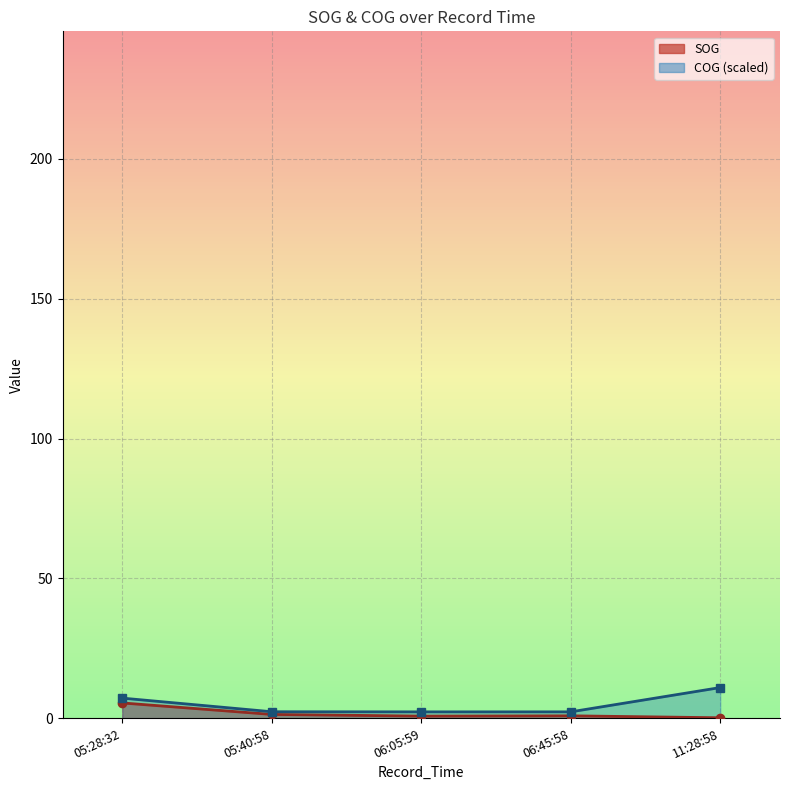

True or false: SOG has a value of 5.5 at 05:28:32.

True